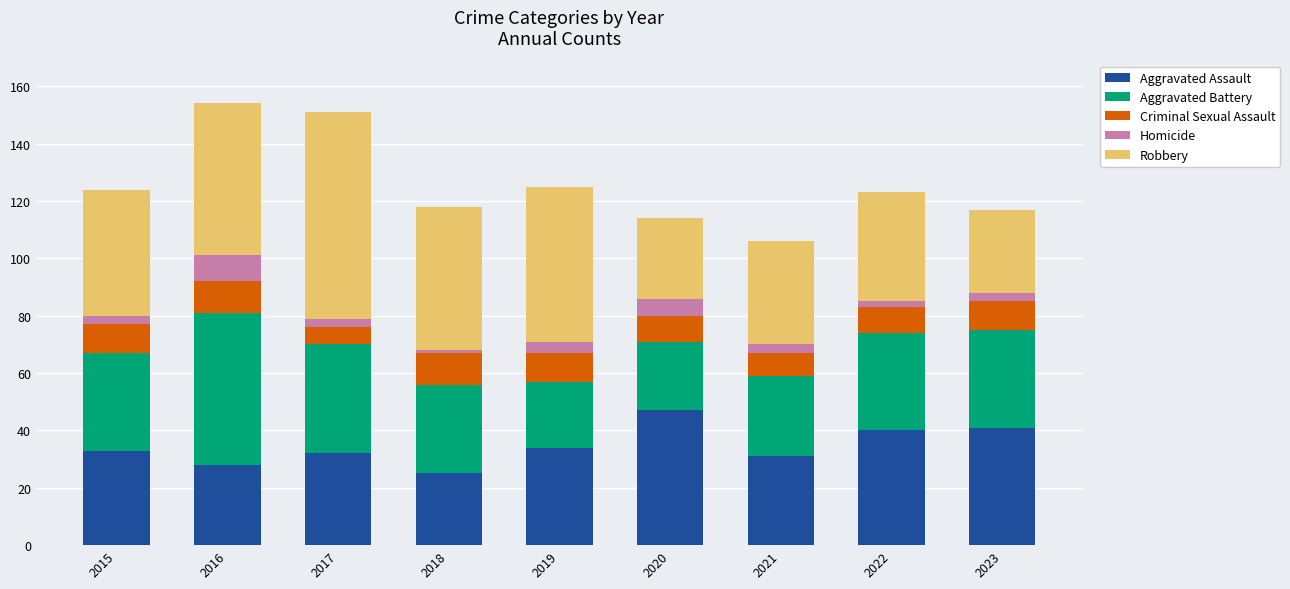

True or false: Aggravated Assault has a value of 21 at 2022.

False